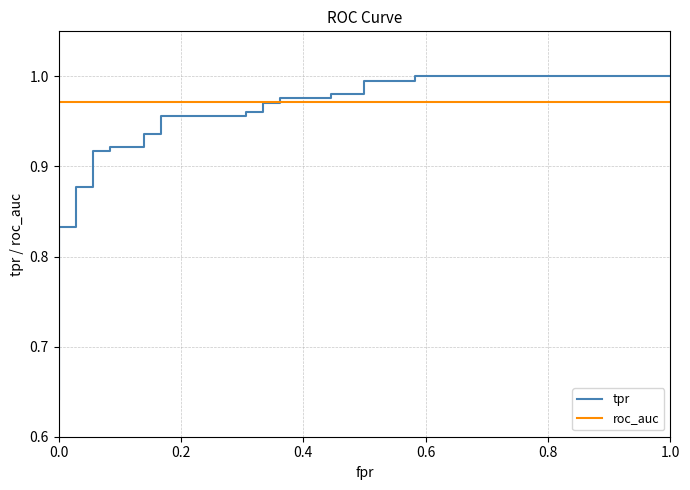

Does the chart have visible grid lines?

Yes